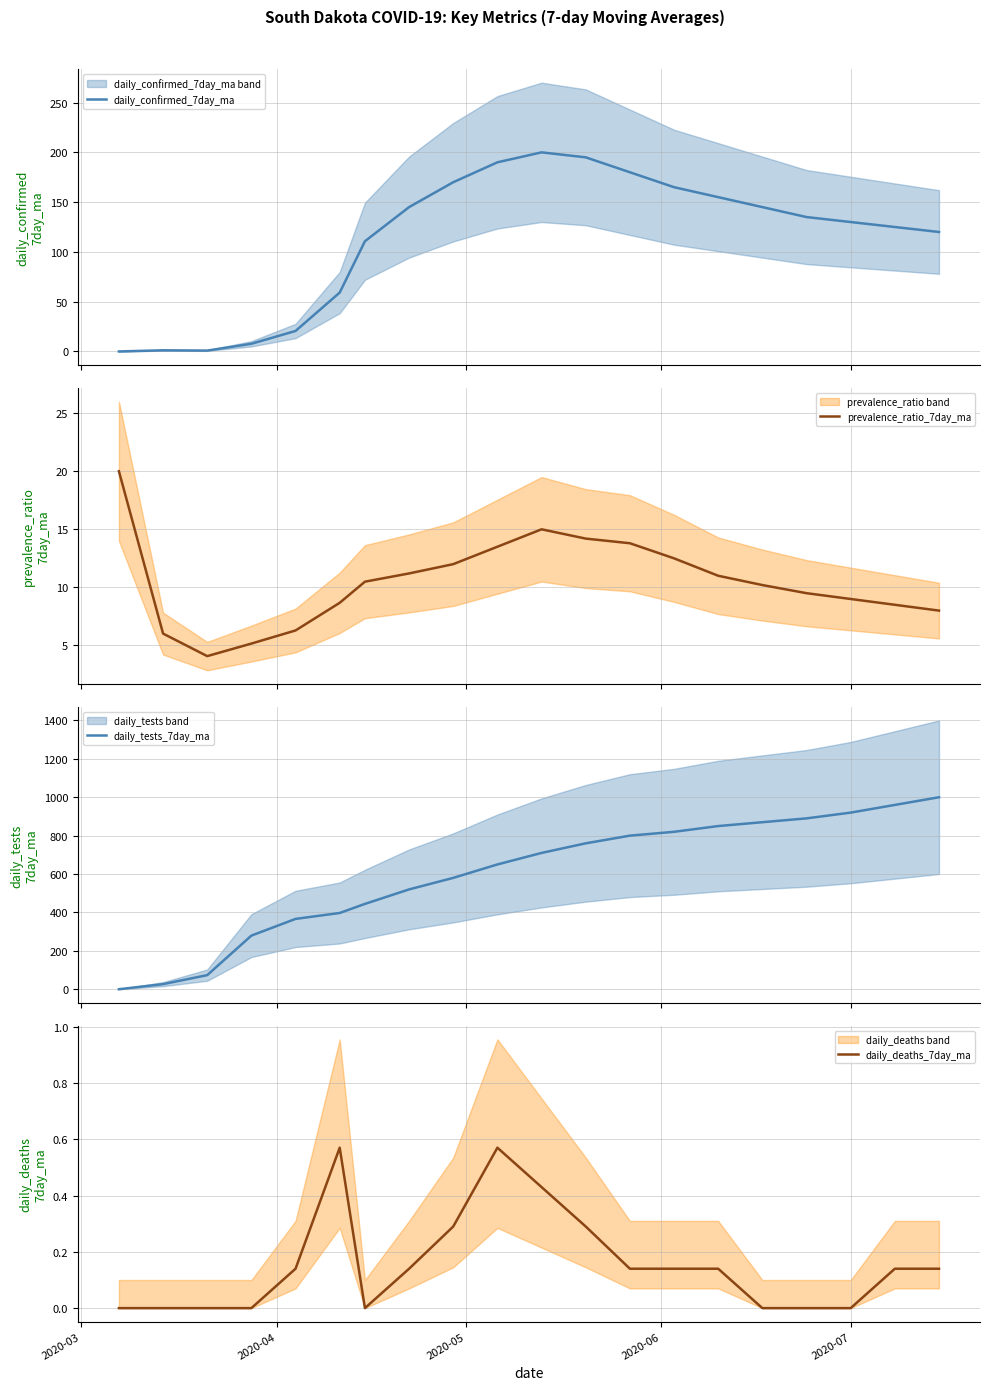

Reading right to left, transcribe all the data shown in this chart.

daily_confirmed_7day_ma: 120.0	125.0	130.0	135.0	145.0	155.0	165.0	180.0	195.0	200.0	190.0	170.0	145.0	110.7	59.1	20.6	7.7	0.9	1.1	0.0
prevalence_ratio_7day_ma: 8.0	8.5	9.0	9.5	10.2	11.0	12.5	13.8	14.2	15.0	13.5	12.0	11.2	10.5	8.7	6.3	5.2	4.1	6.0	20.0
daily_tests_7day_ma: 1000.0	960.0	920.0	890.0	870.0	850.0	820.0	800.0	760.0	710.0	650.0	580.0	520.0	444.4	397.1	366.3	279.3	73.4	26.6	0.0
daily_deaths_7day_ma: 0.1	0.1	0.0	0.0	0.0	0.1	0.1	0.1	0.3	0.4	0.6	0.3	0.1	0.0	0.6	0.1	0.0	0.0	0.0	0.0